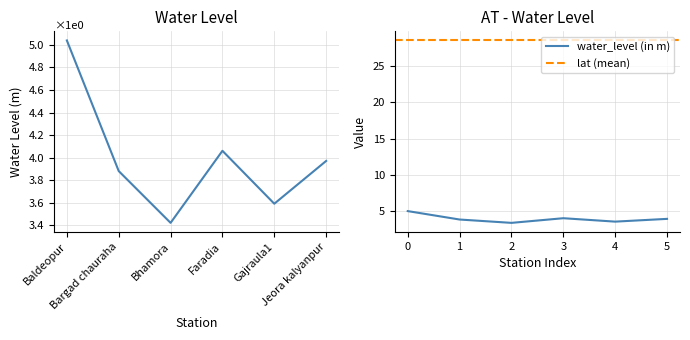

What position from the right is Bargad chauraha?

5